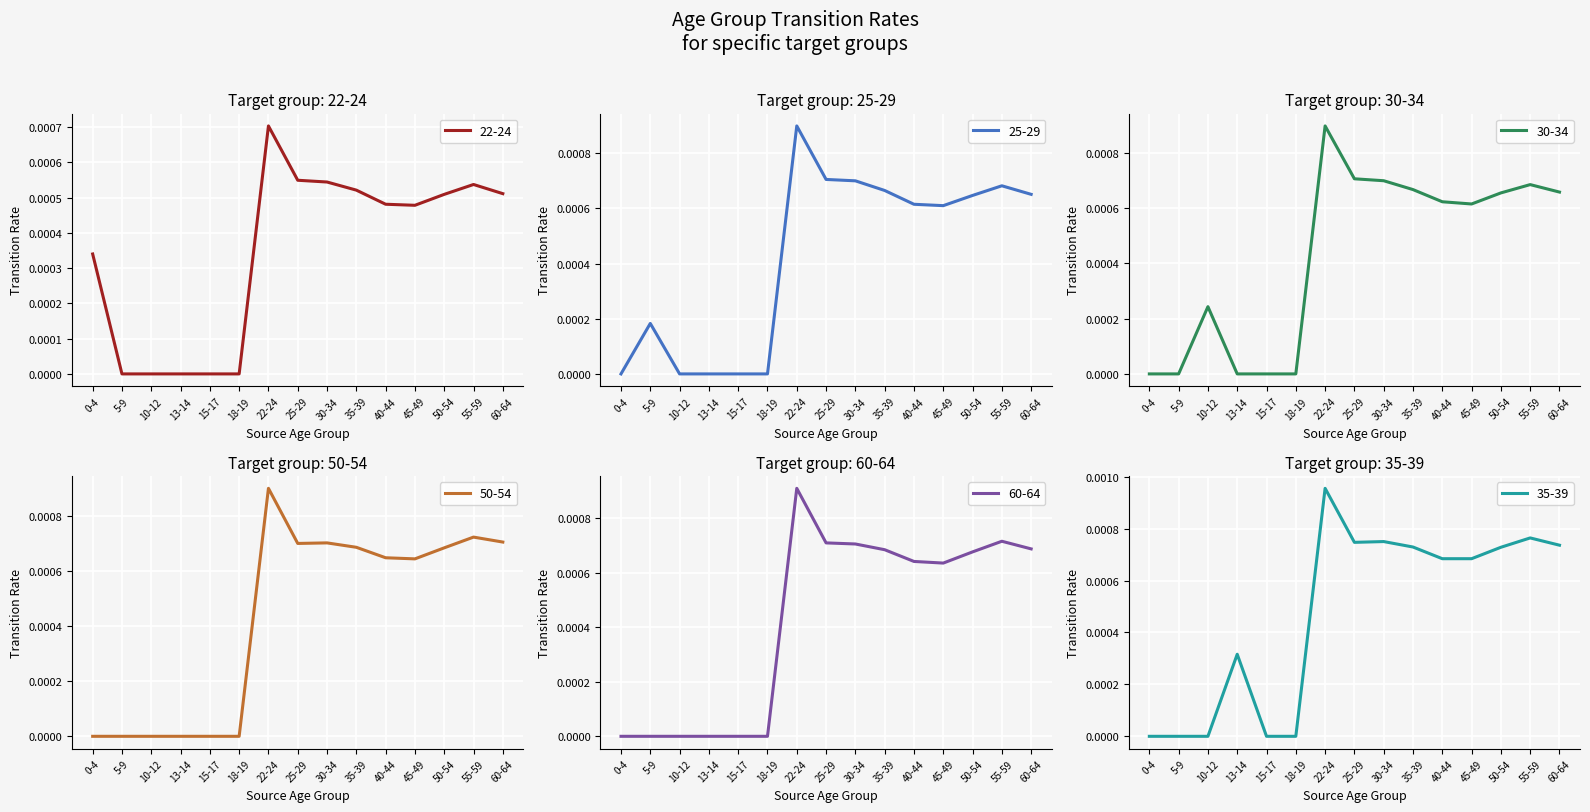

Which series changed the most between 0-4 and 15-17?

22-24